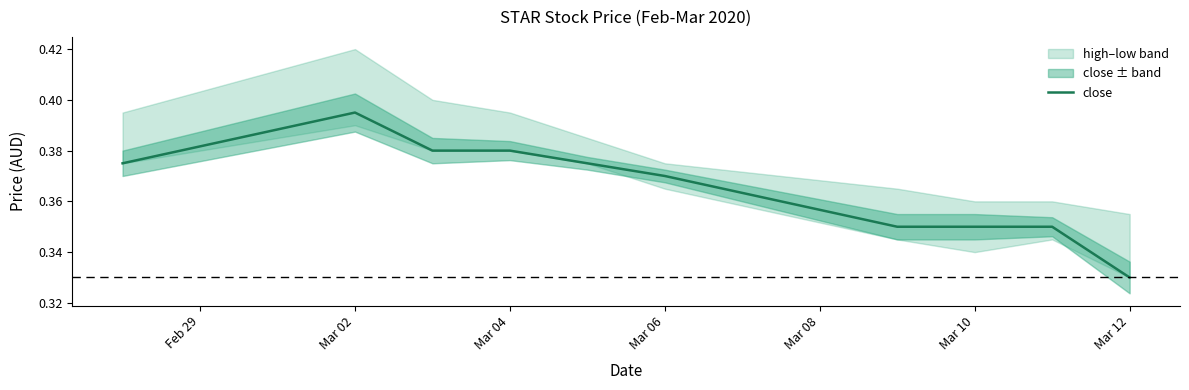

What is the sum of all values?

3.7